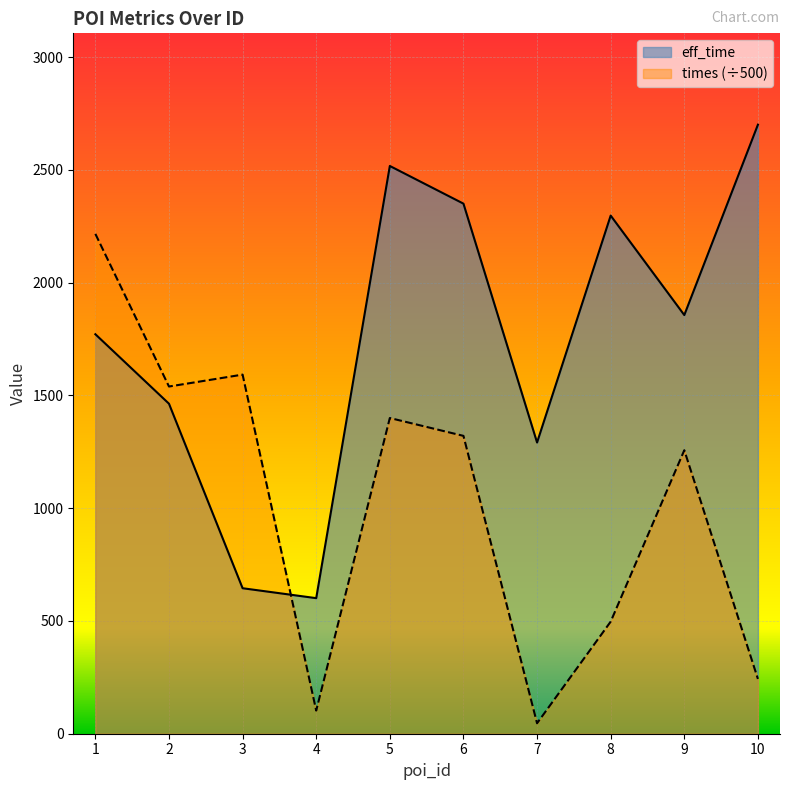

What is the value of the eff_time point at the 3rd from the left?

645.0